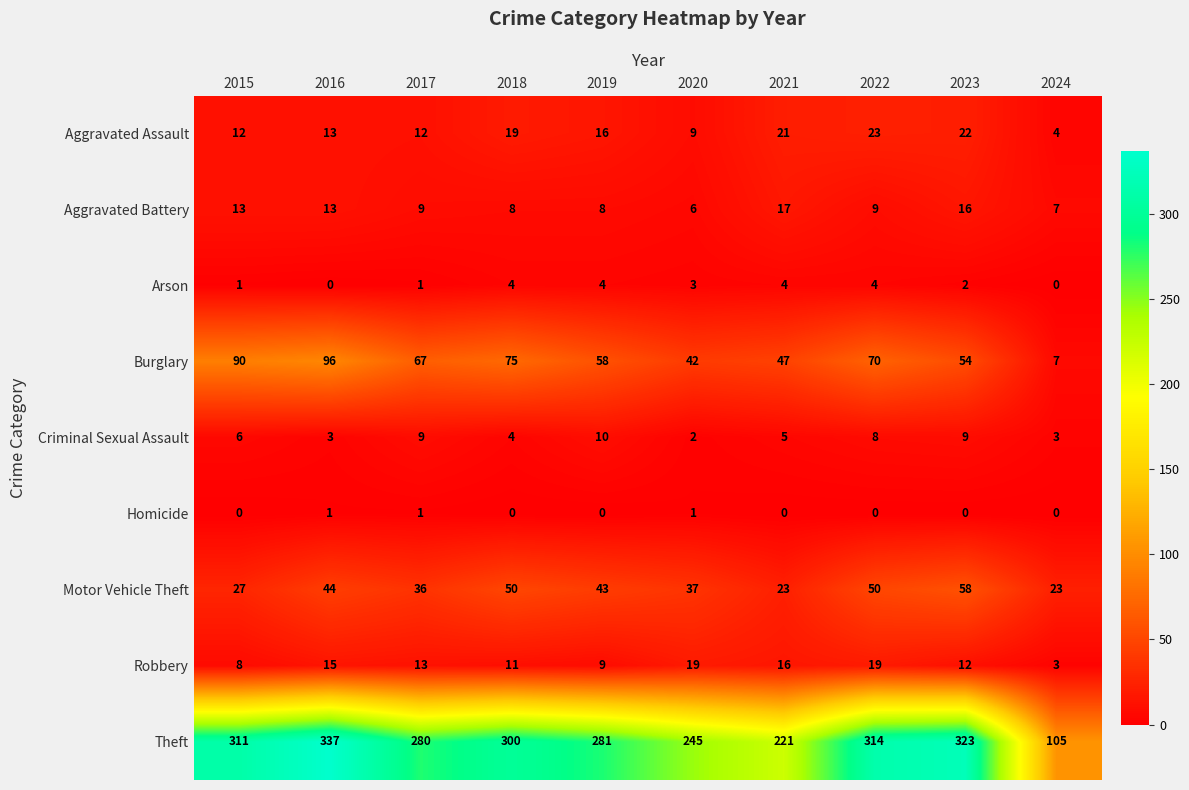

Which series has the widest spread of values?

Theft